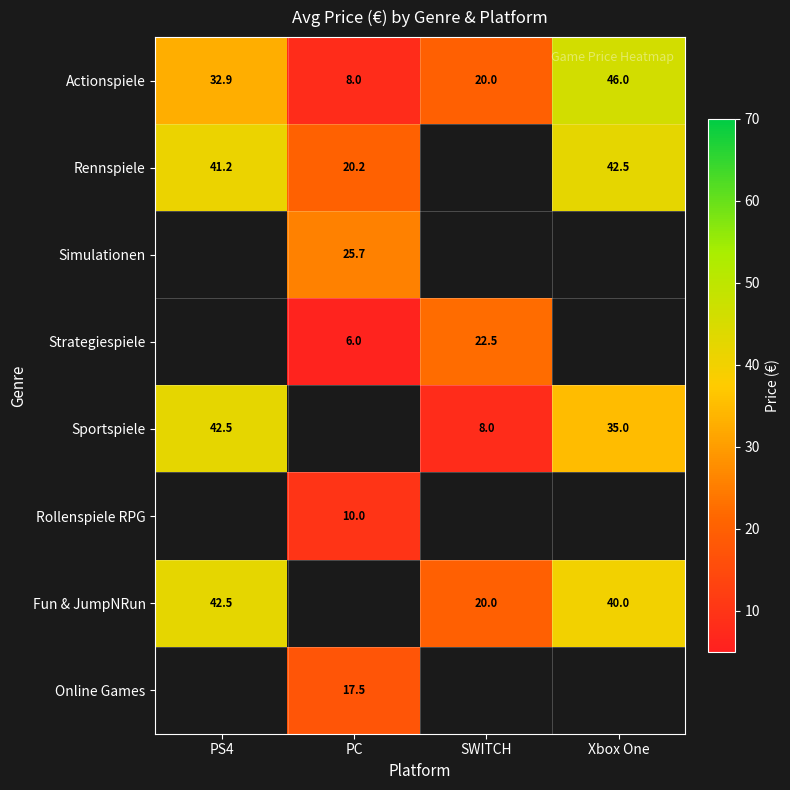

What is the minimum value for Actionspiele?

8.0